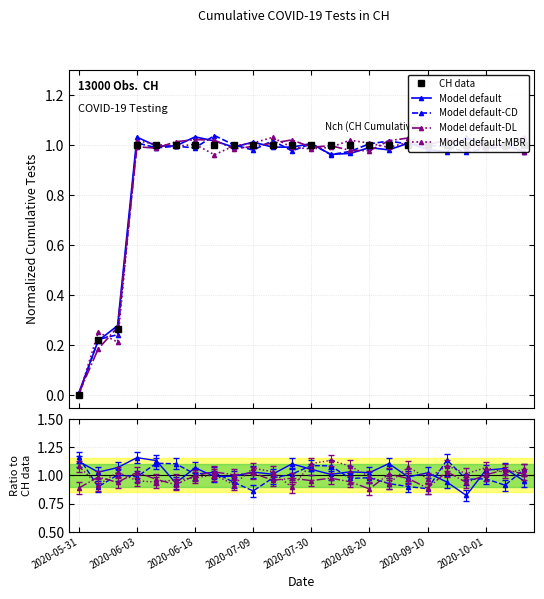

What is the lowest value of the Model default series?

0.8